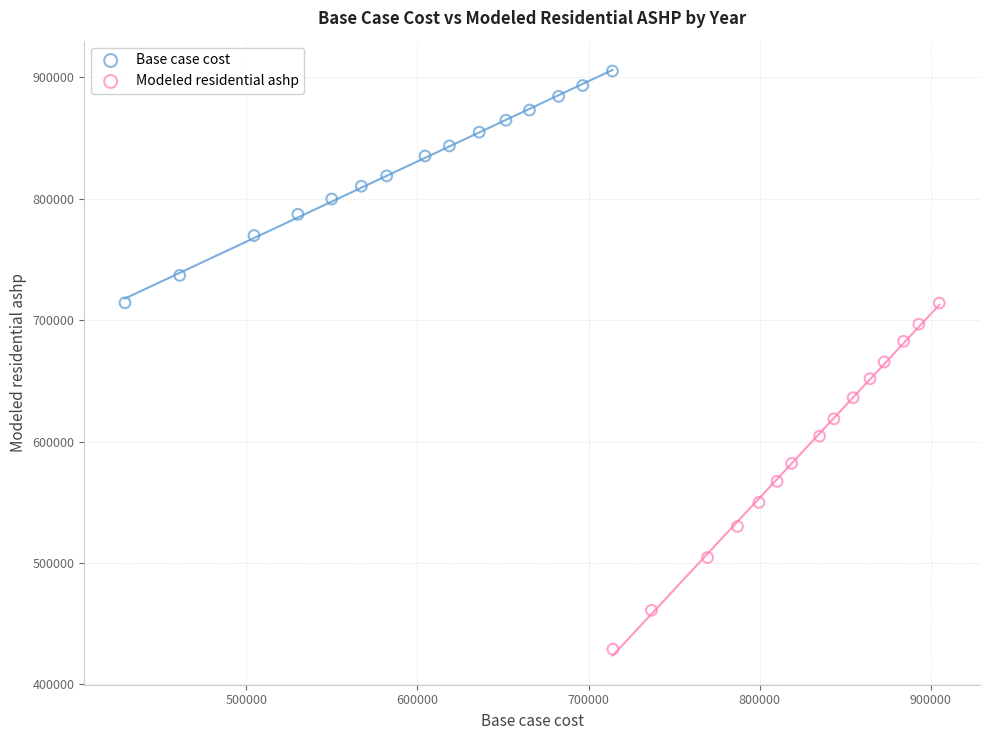

Which series has the widest spread of Y values?

Modeled residential ashp